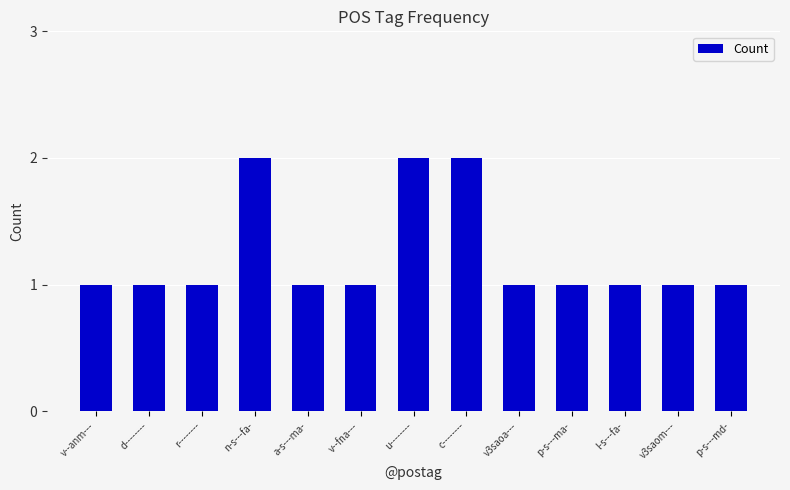

The value at v3saoa--- is 1. True or false?

True